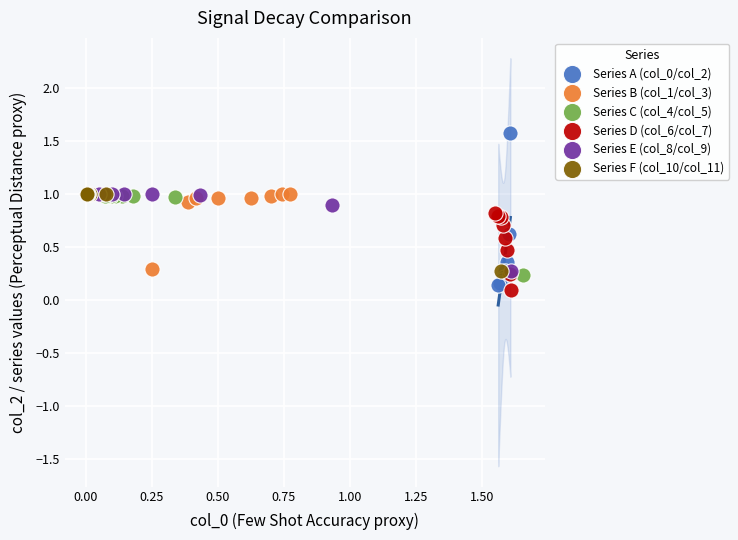

Which series has the widest spread of Y values?

Series A (col_0/col_2)